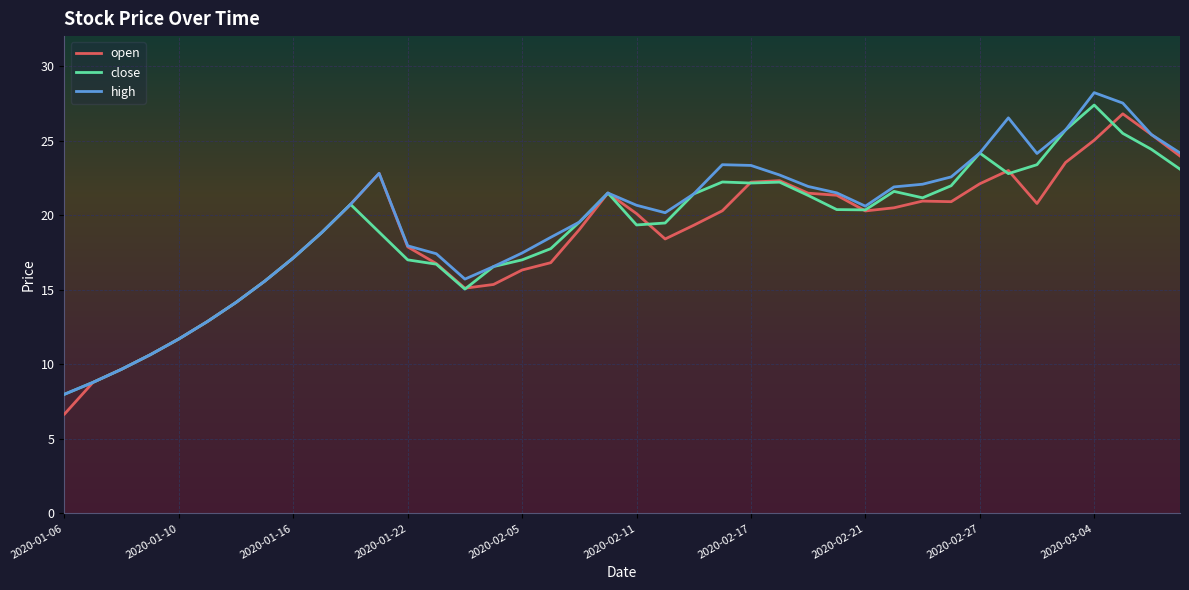

What is the greatest value displayed?

28.2